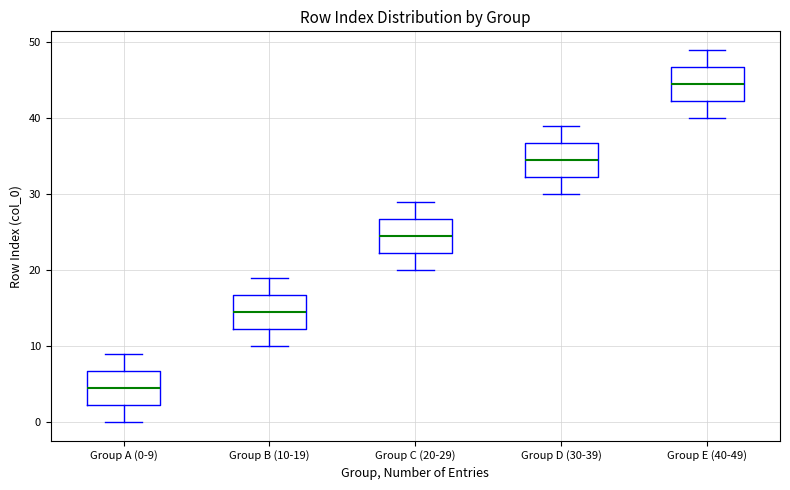

Where does the median line of the box for Group A (0-9) sit on the y-axis? The values are not printed on the chart, so give them approximately, as read against the axis.

5